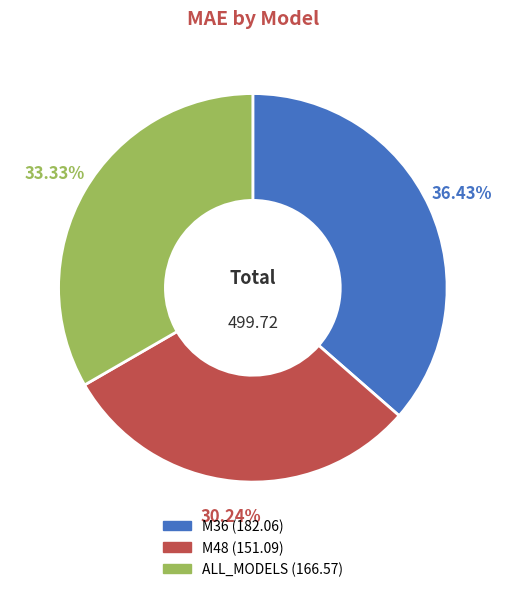

Rank the categories by value from lowest to highest.

M48, ALL_MODELS, M36